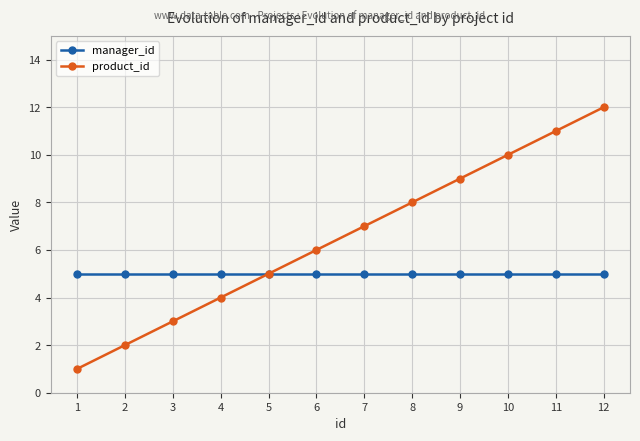

What is the sum of all manager_id values?

60